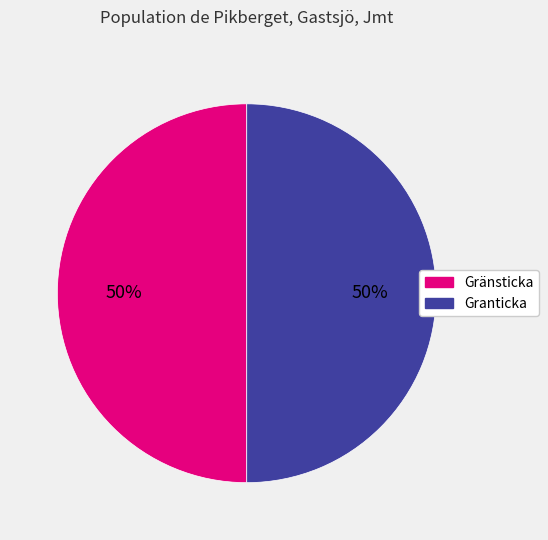

To the nearest percent, what is the average slice percentage?

50%